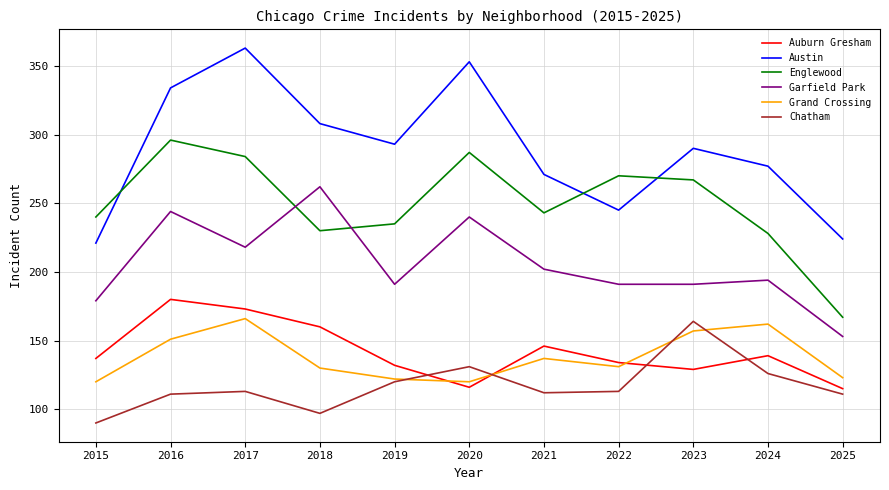

Is it true that Chatham equals 113 at 2017?

True